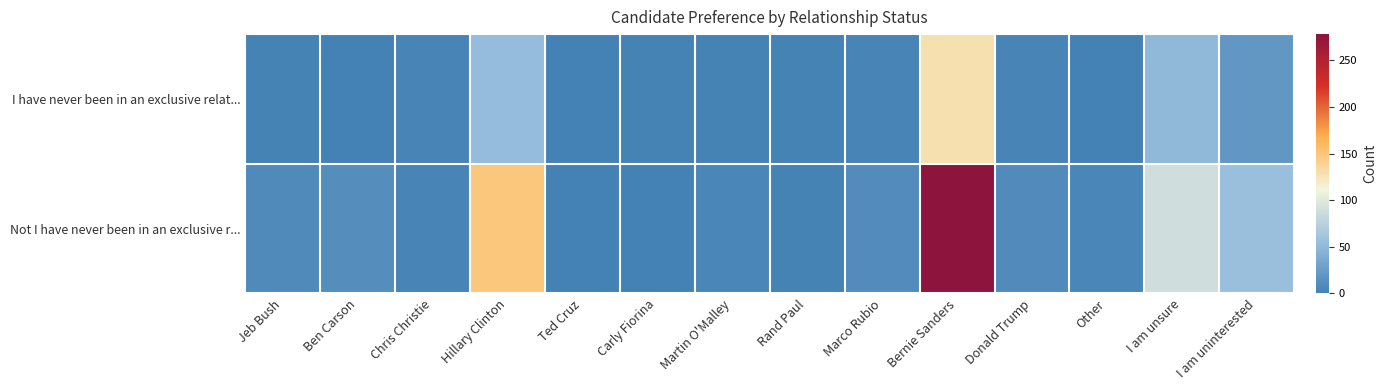

Between I am unsure and Rand Paul, which is larger?

I am unsure